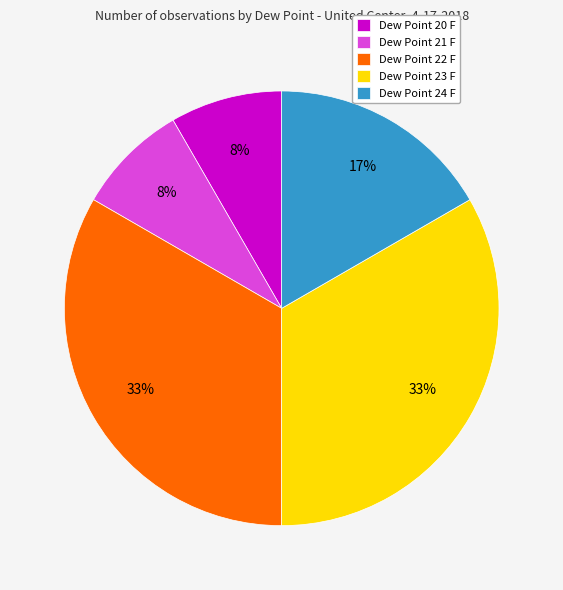

To the nearest percent, what percentage of the pie is Dew Point 23 F?

33%